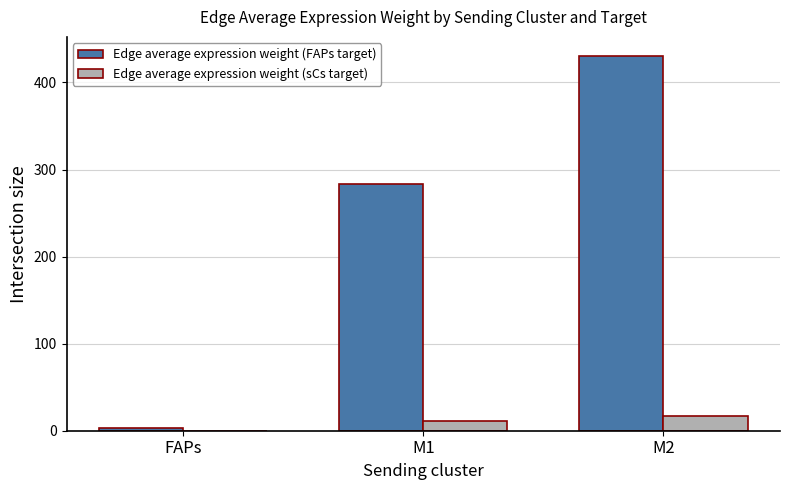

What is the maximum value shown in the chart?

430.8